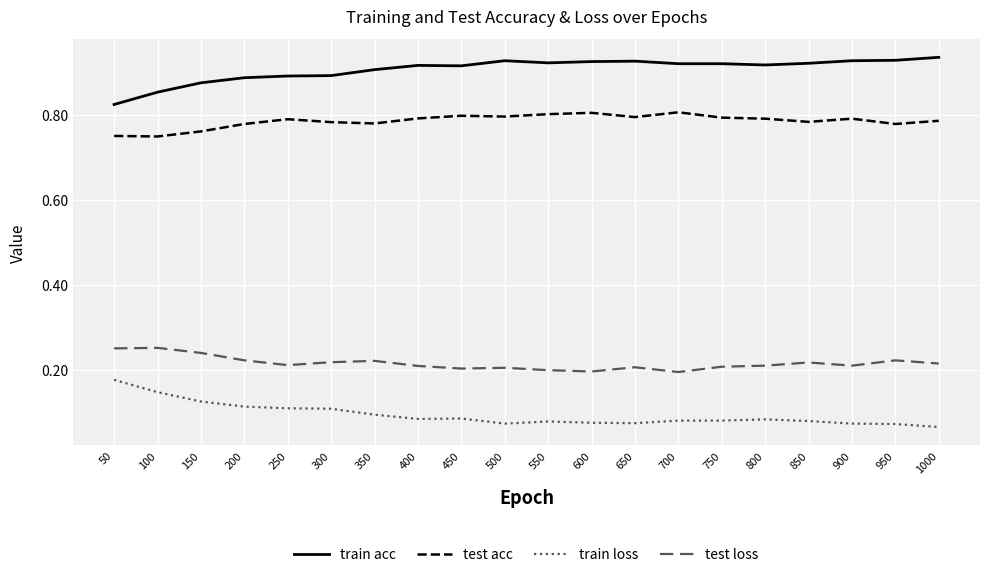

How many lines are shown in the chart?

4